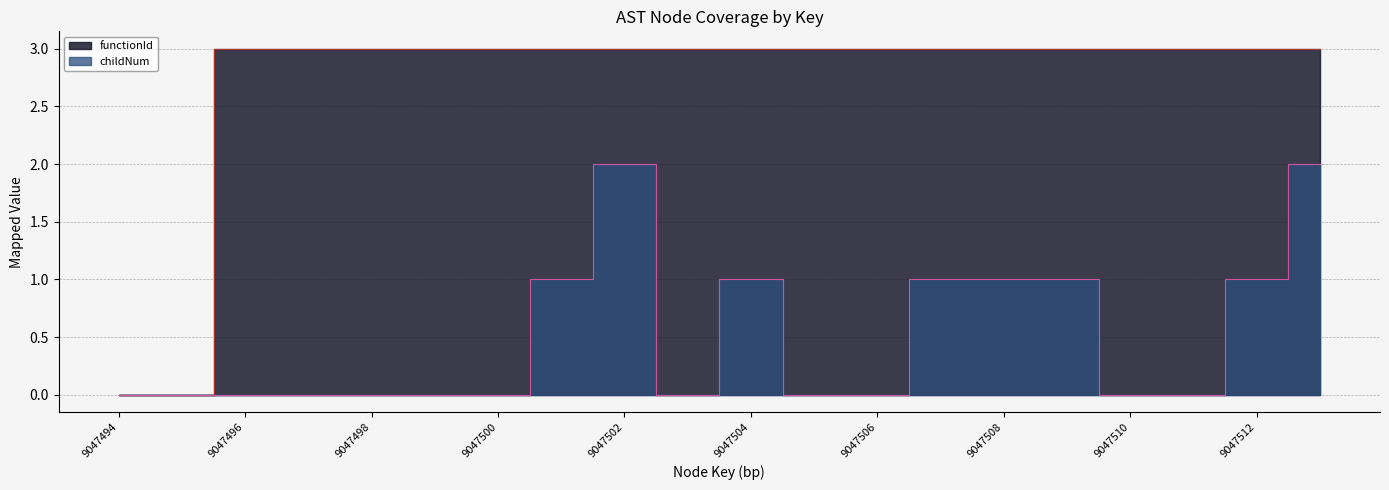

Which series has the largest total across all categories?

functionId